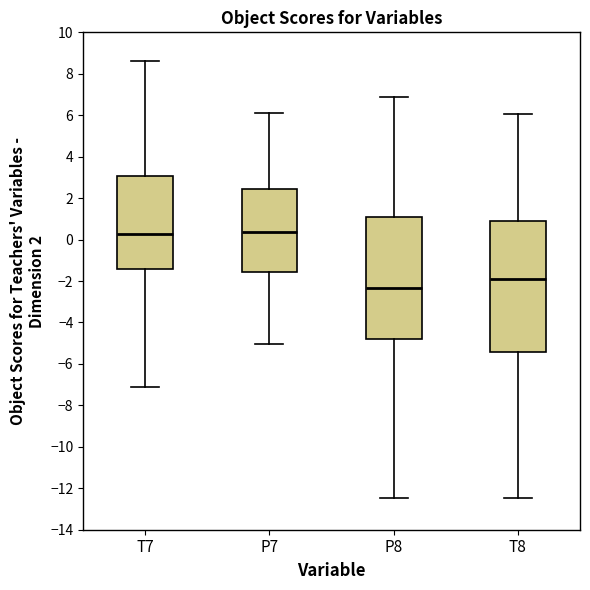

Where does the median line of the box for P7 sit on the y-axis? The values are not printed on the chart, so give them approximately, as read against the axis.

0.4